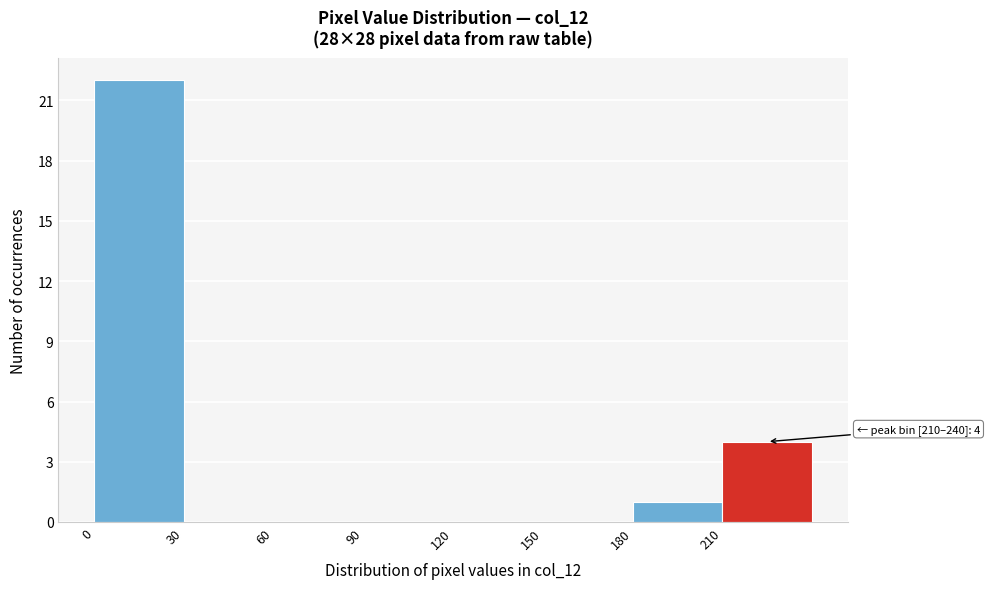

Which range on the x-axis has the tallest bar?

0 to 30